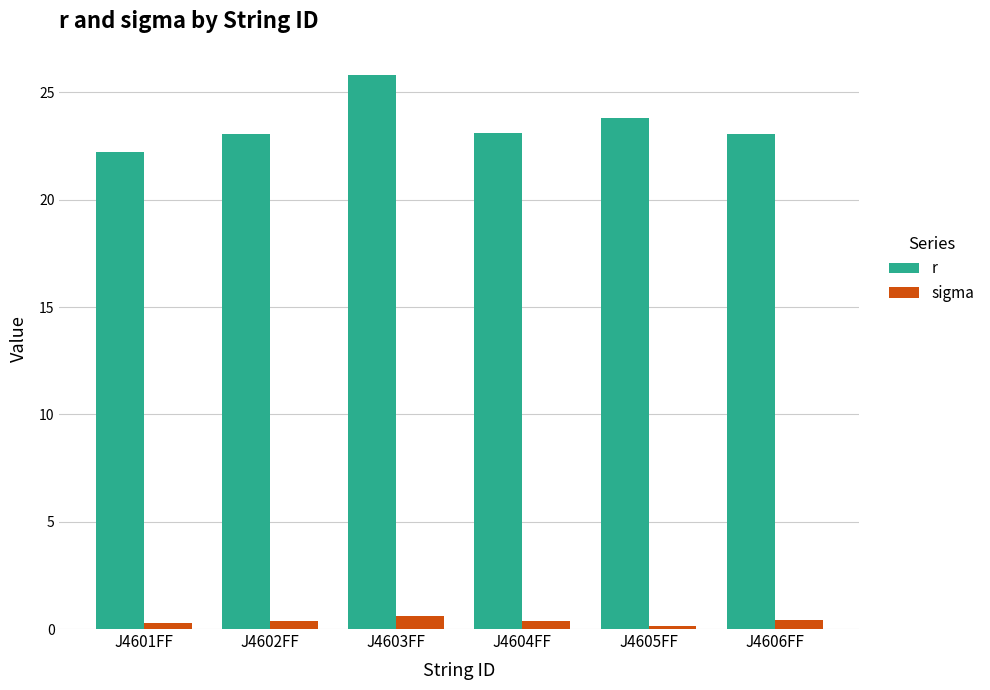

At J4604FF, list the series in order from largest to smallest.

r, sigma